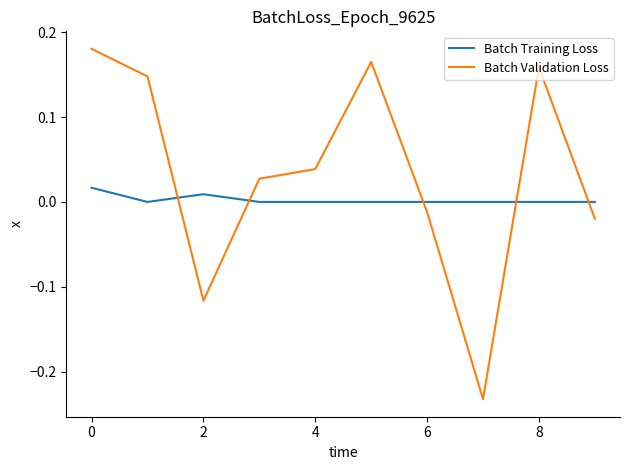

Which series has the largest range (max minus min)?

Batch Validation Loss